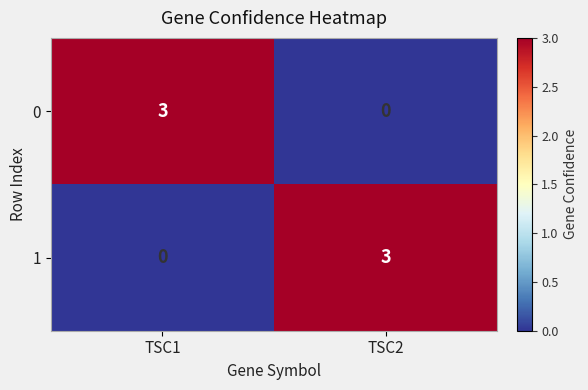

At TSC1, list the series in order from largest to smallest.

0, 1